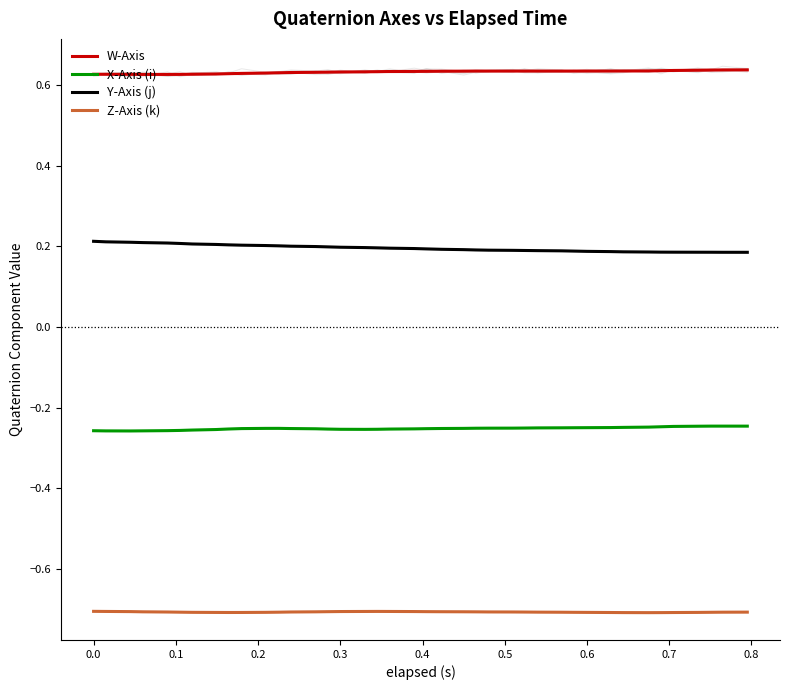

The value of Y-Axis (j) at 0.6 is 0.2. True or false?

True